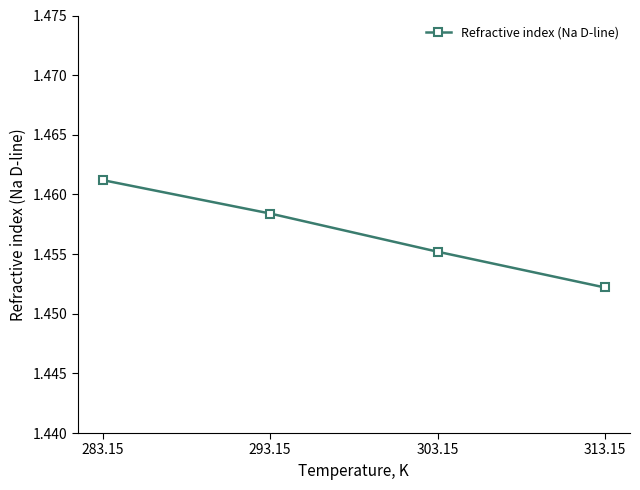

True or false: the data shows 2.1 at 293.15.

False